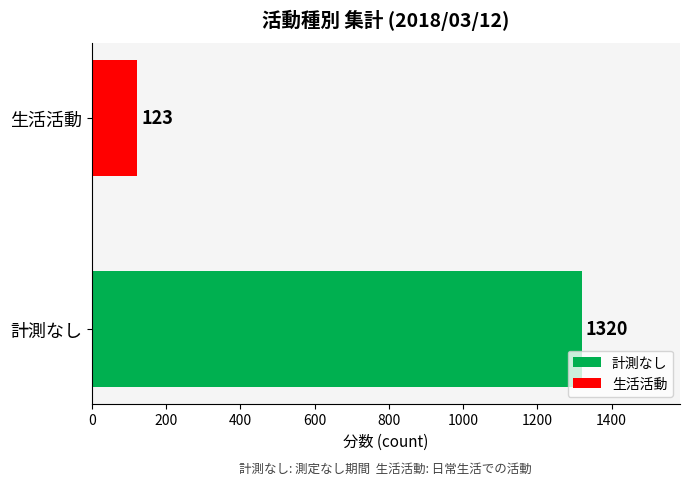

Which series has the widest spread of values?

計測なし